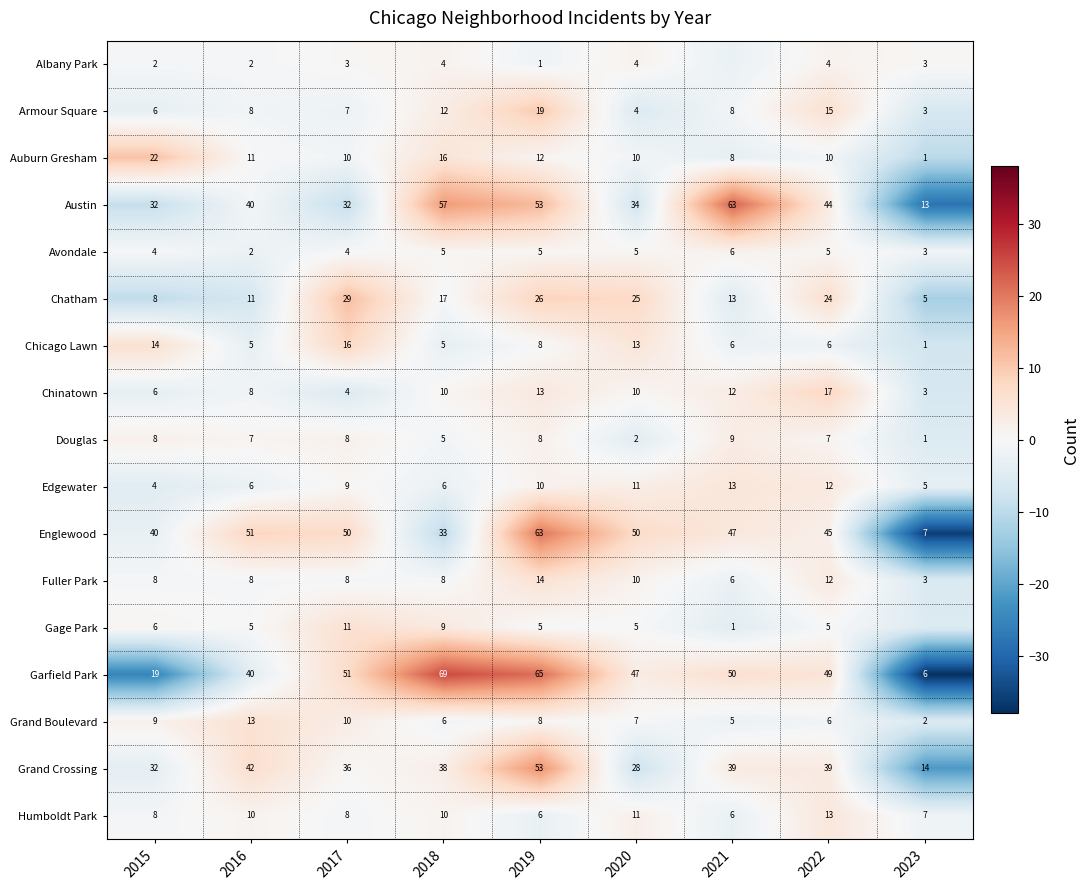

Which series changed the most between 2015 and 2019?

Garfield Park